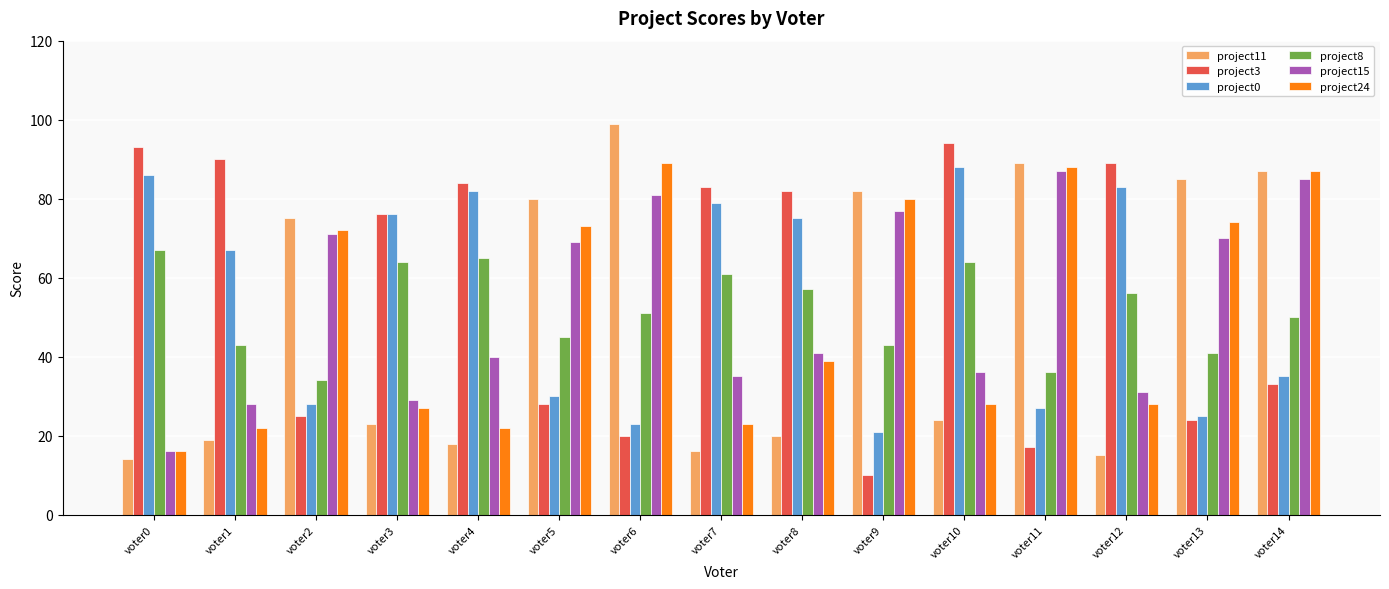

At which category is the sum across all series the highest?

voter14